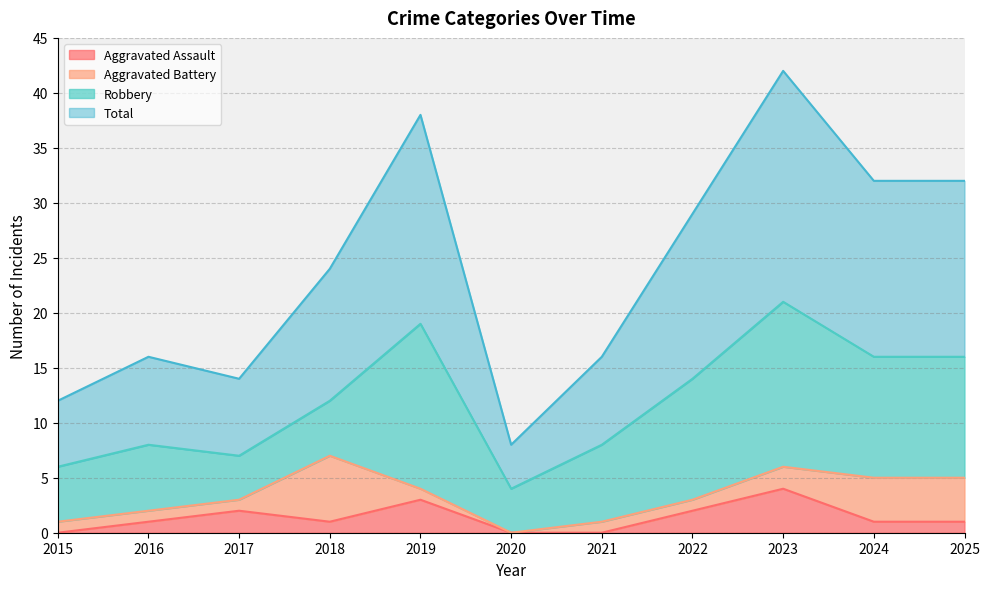

True or false: Aggravated Assault and Total intersect in this chart.

False